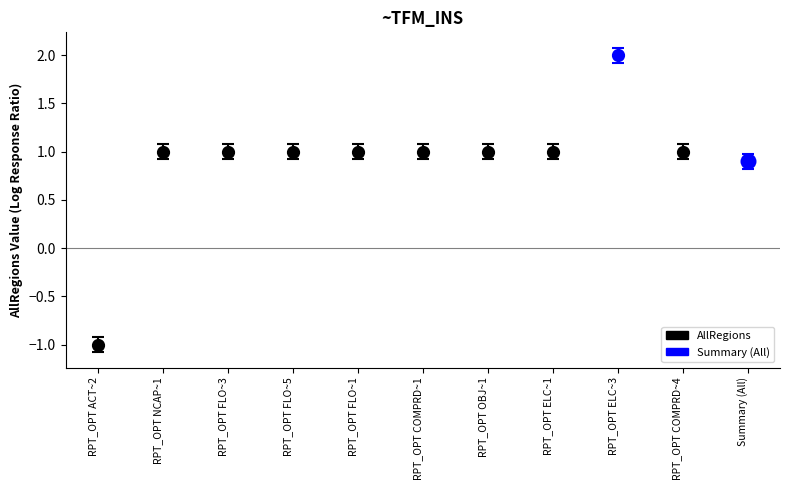

Which label corresponds to the smallest value in the chart?

RPT_OPT ACT~2